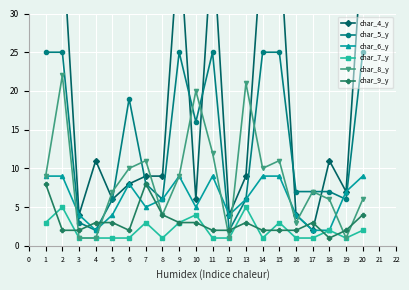

True or false: char_6_y and char_4_y cross at least once.

False